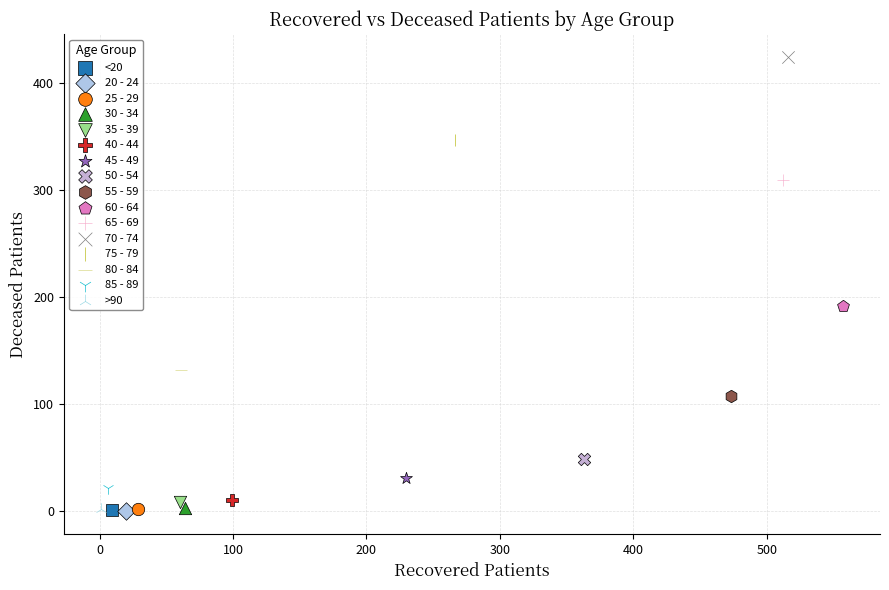

What are all the series names shown in the legend?

<20, 20 - 24, 25 - 29, 30 - 34, 35 - 39, 40 - 44, 45 - 49, 50 - 54, 55 - 59, 60 - 64, 65 - 69, 70 - 74, 75 - 79, 80 - 84, 85 - 89, >90